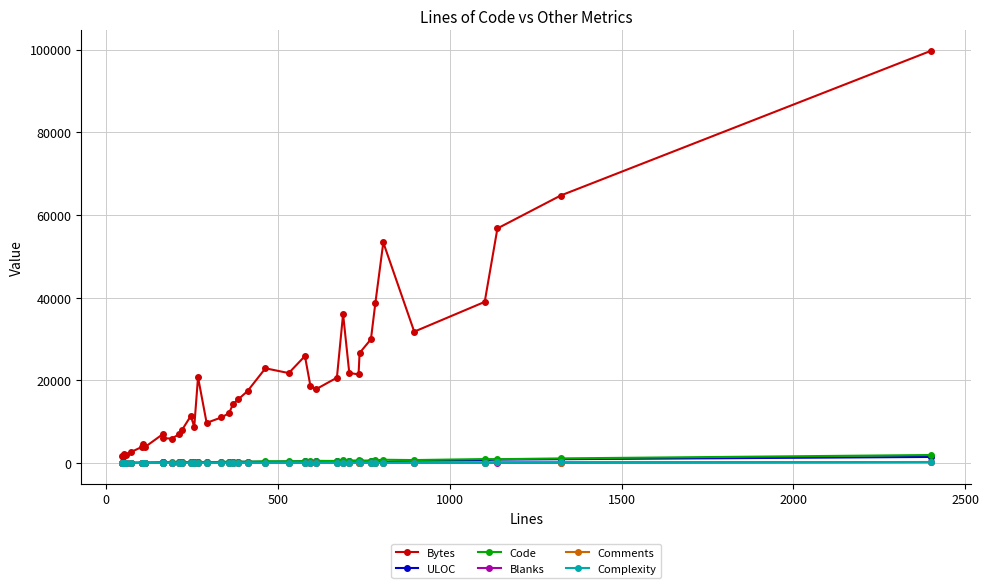

True or false: Comments has more than 1 interior local peaks.

True